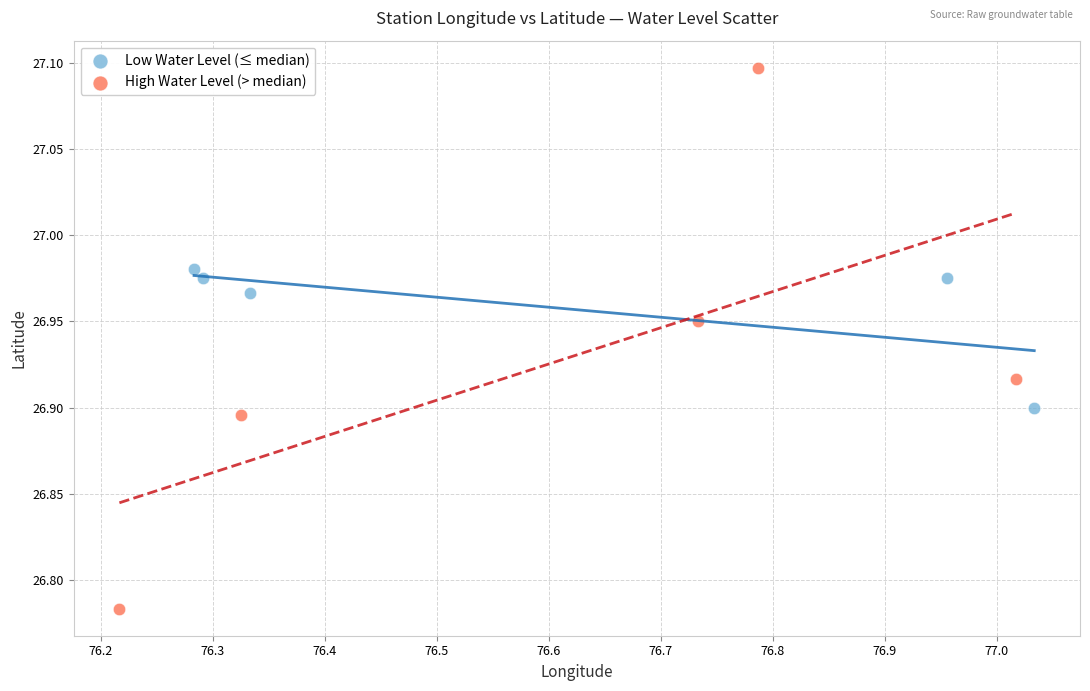

Which series contains the lowest Y value?

High Water Level (> median)